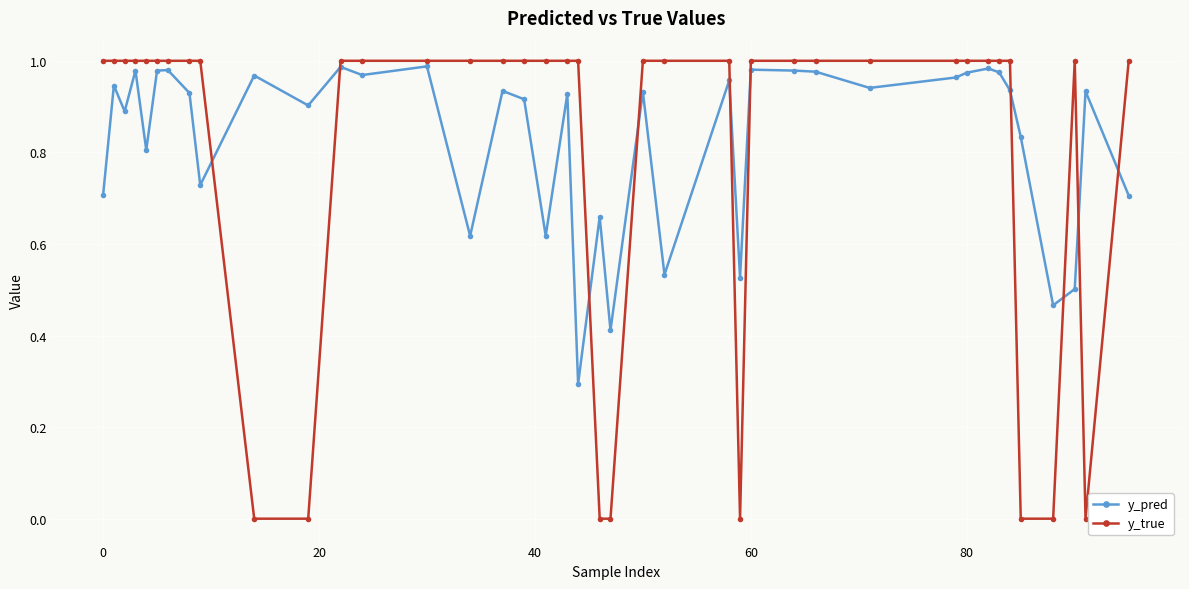

What is the sum of all y_true values?

32.0